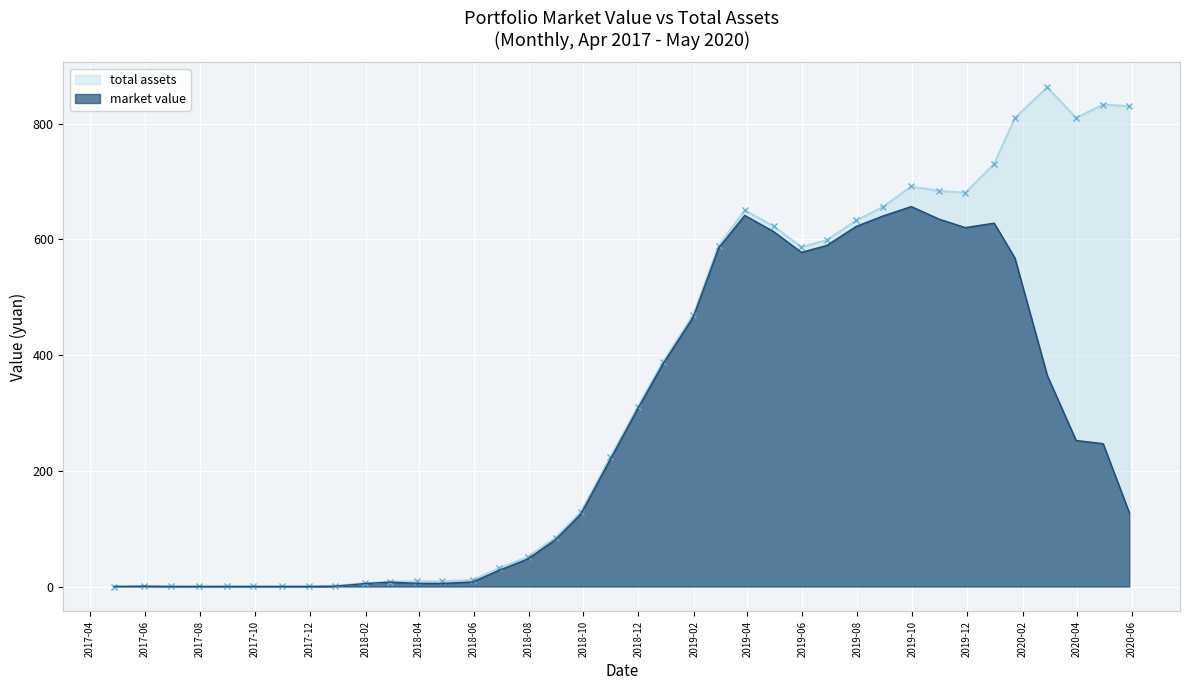

True or false: total assets has more than 2 interior local peaks.

True